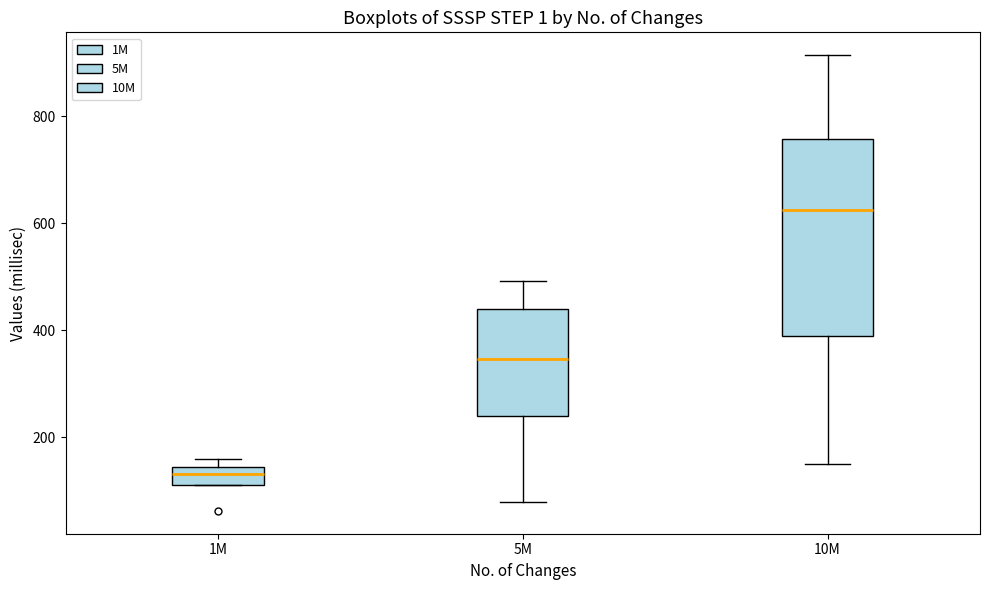

Reading left to right, transcribe this box plot: for each box, give where its median line is, the range the box spans, and where its two whiskers end, as read against the y-axis. The values are not printed on the chart, so give them approximately, as read against the axis.

1M: median 140 (inside the box), box 120 to 140, whiskers 120 to 160
5M: median 340, box 240 to 440, whiskers 80 to 500
10M: median 620, box 400 to 760, whiskers 160 to 920